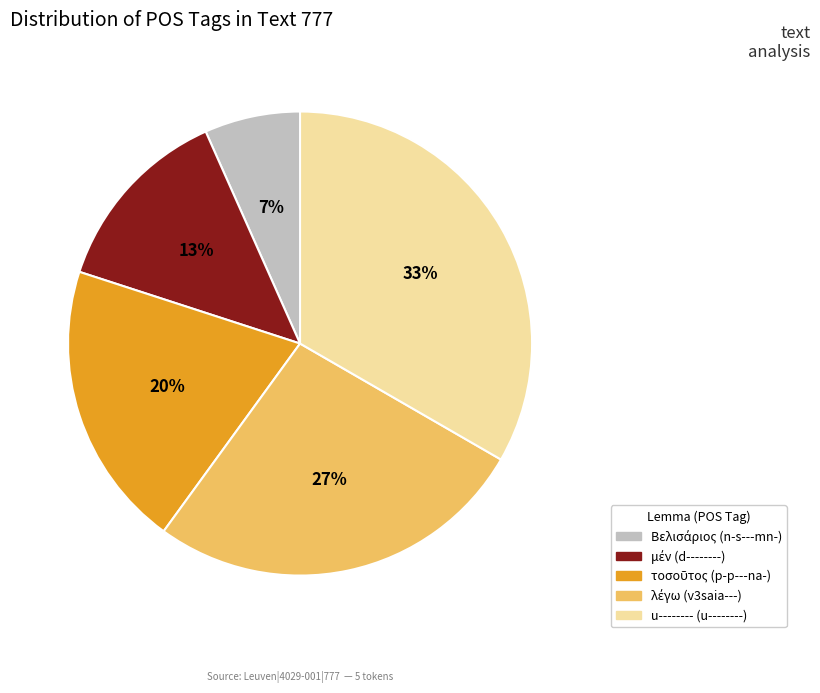

To the nearest percent, what percentage of the pie is u--------?

33%